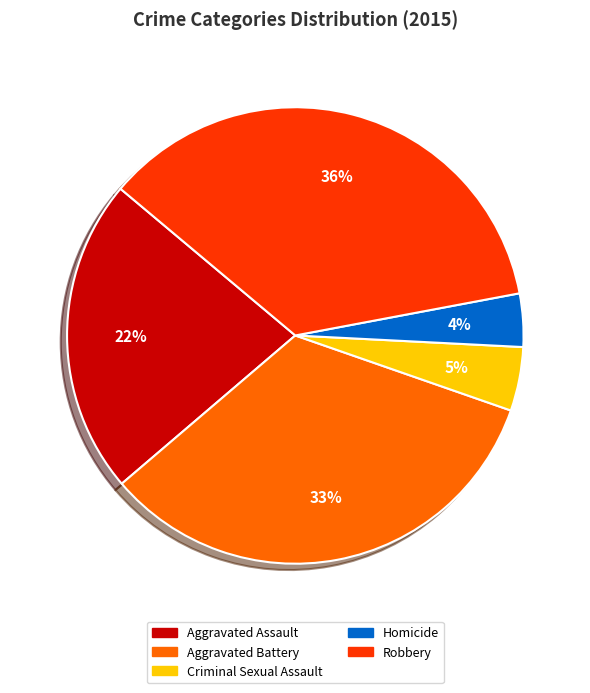

Does any single category account for the majority?

No